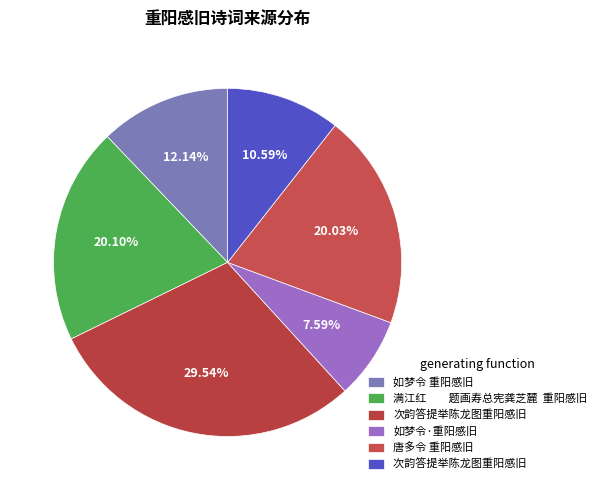

Rank the categories by value from highest to lowest.

次韵答提举陈龙图重阳感旧, 满江红　　题画寿总宪龚芝麓  重阳感旧, 唐多令 重阳感旧, 如梦令 重阳感旧, 次韵答提举陈龙图重阳感旧 , 如梦令·重阳感旧